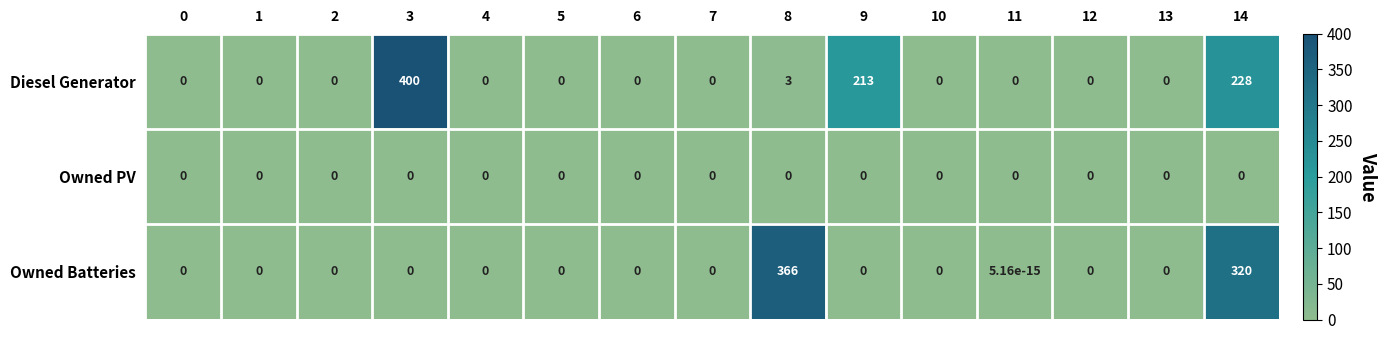

How many data points does each series have?

15